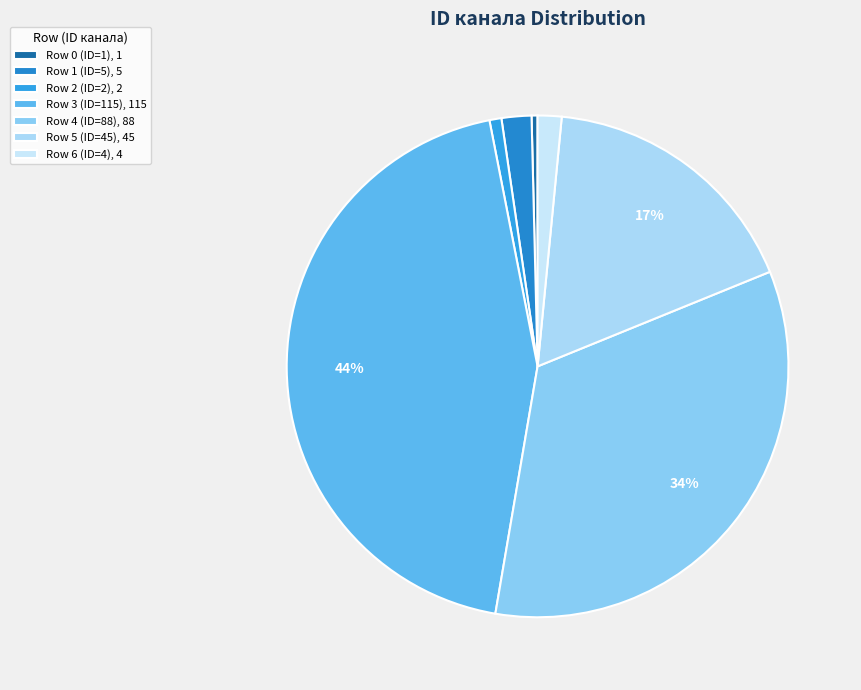

Count the number of slices in the pie.

7